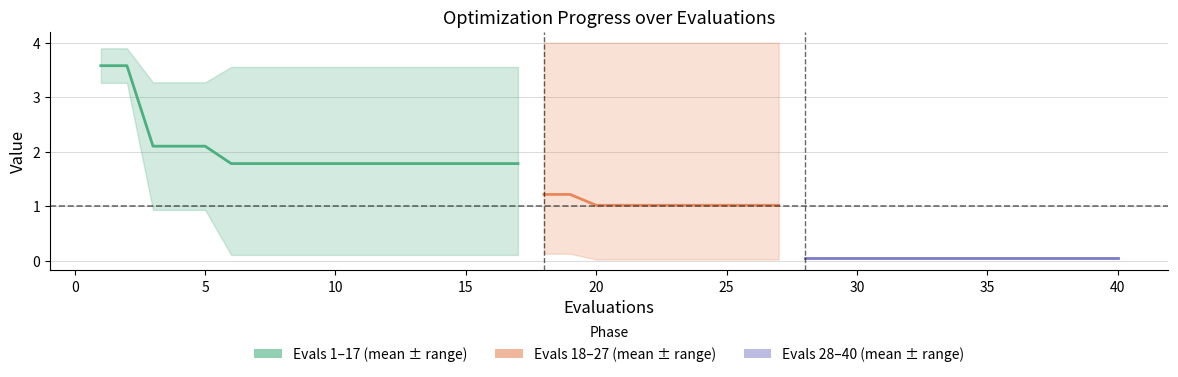

The worst series shows 1.6 at 8. True or false?

False